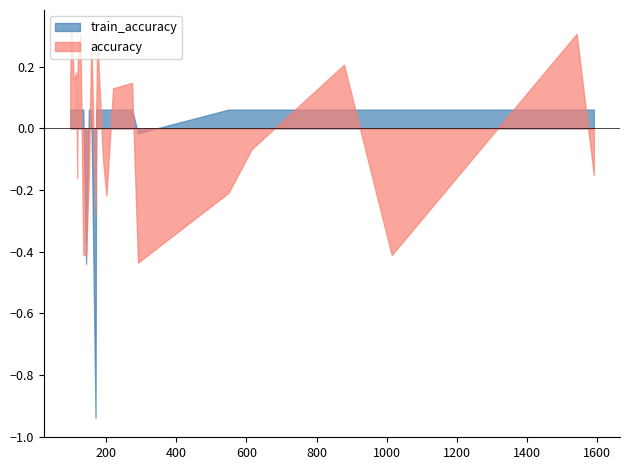

Which series has the widest spread of values?

train_accuracy